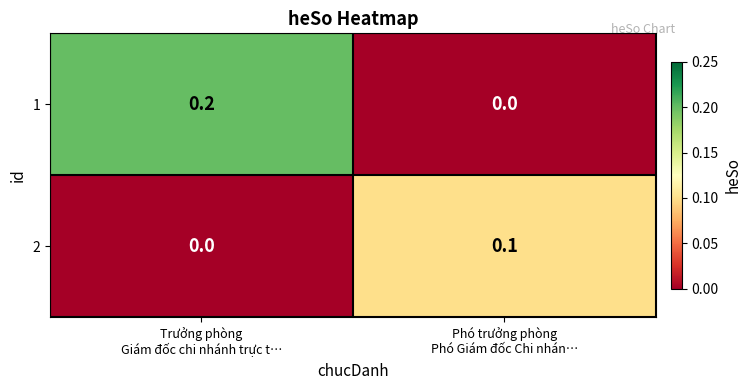

Rank the series by their average value, from lowest to highest.

2, 1